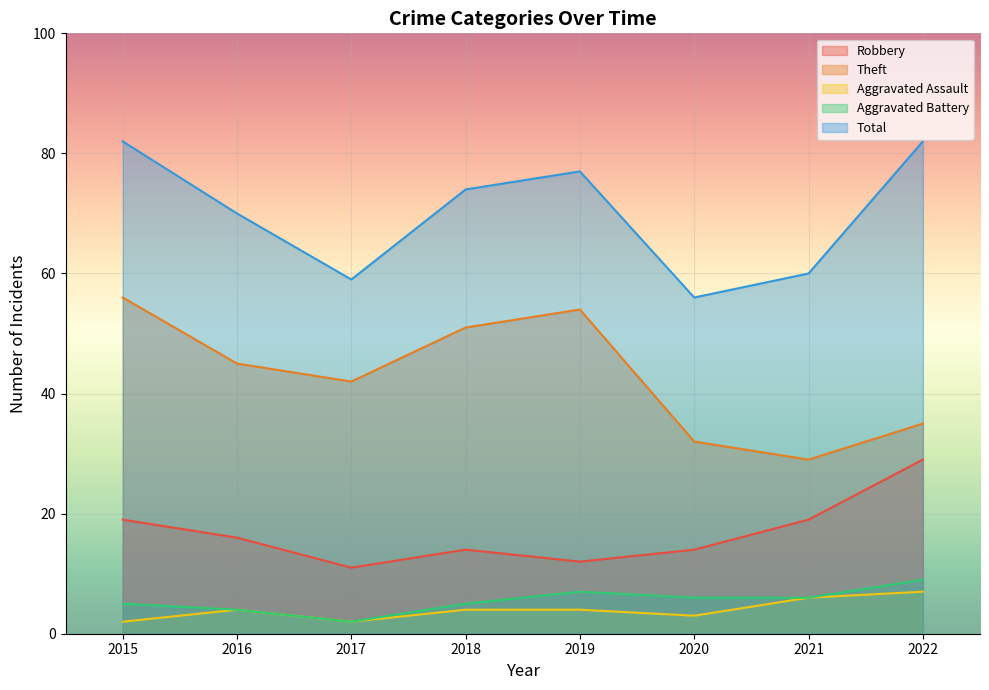

What is the sum of all Aggravated Assault values?

32